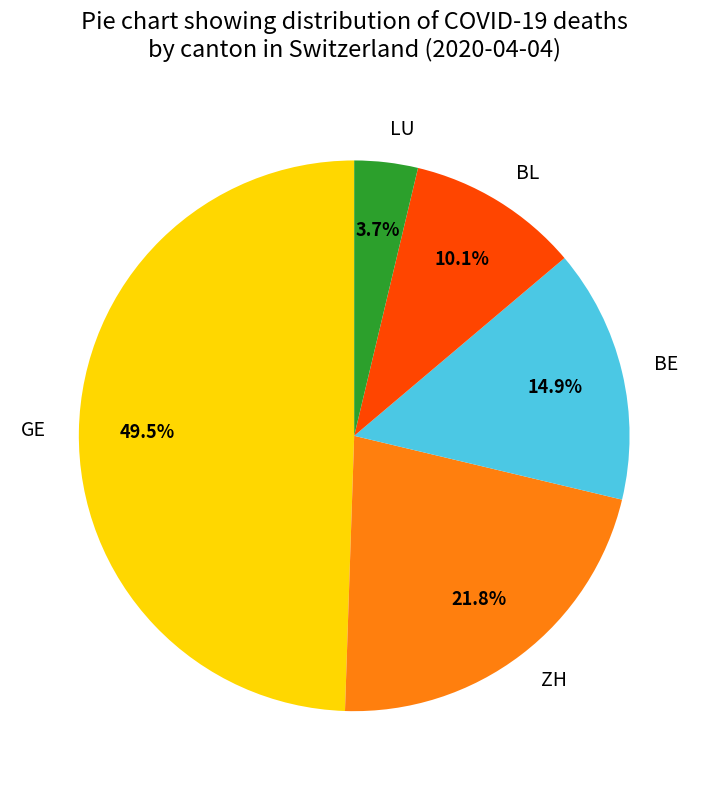

To the nearest percent, what percentage of the pie is BE?

15%